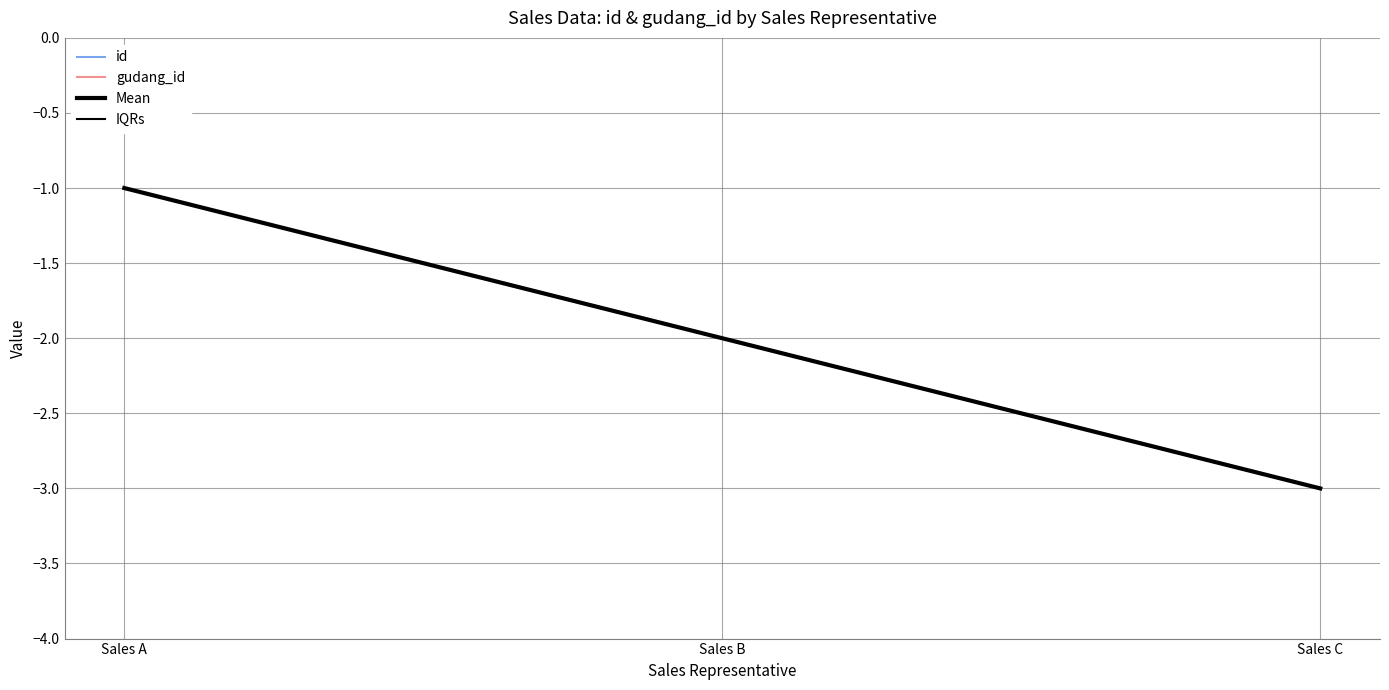

Which series has the widest spread of values?

id